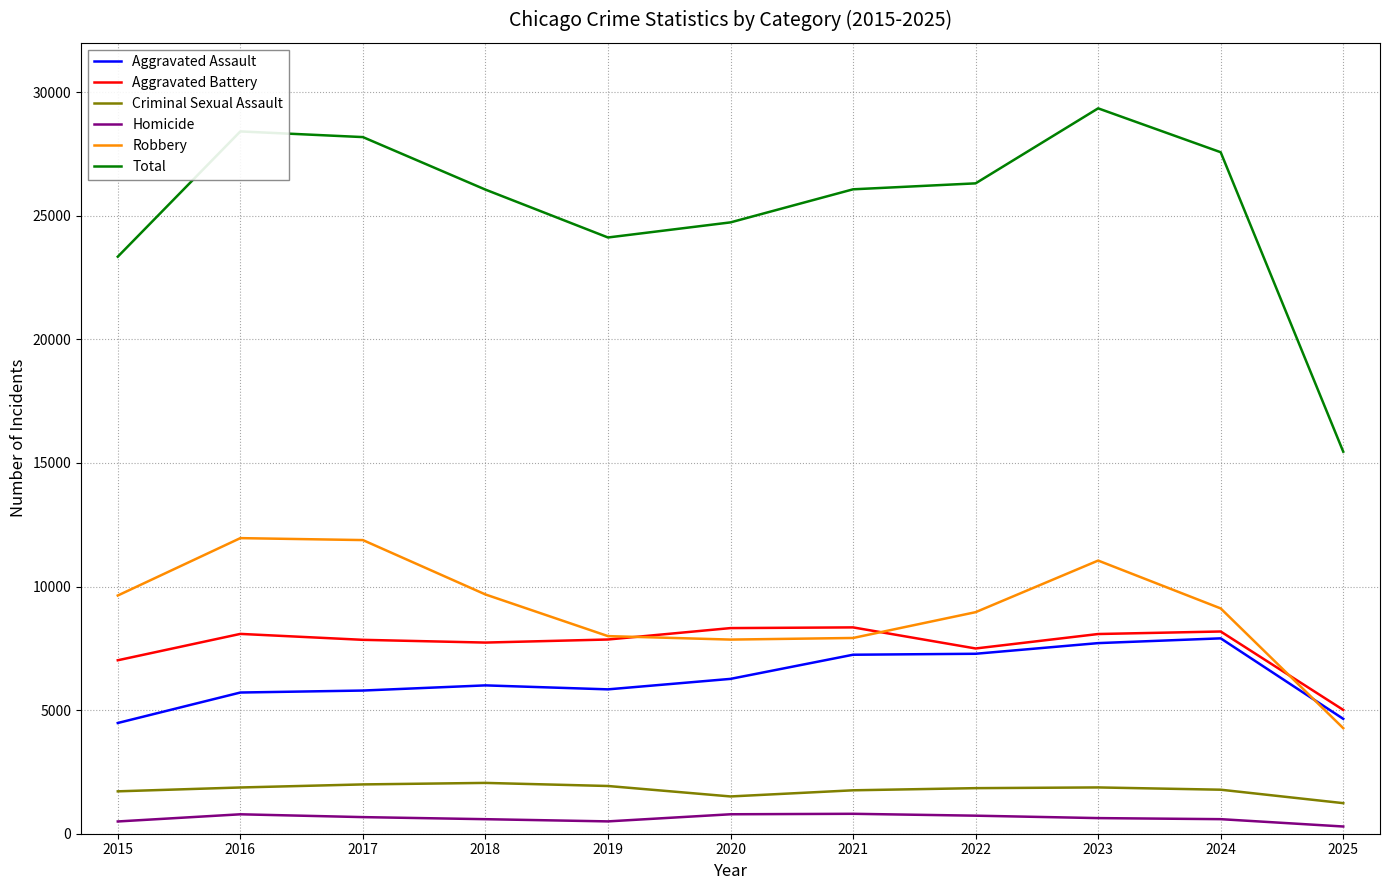

The value of Homicide at 2023 is 632. True or false?

True